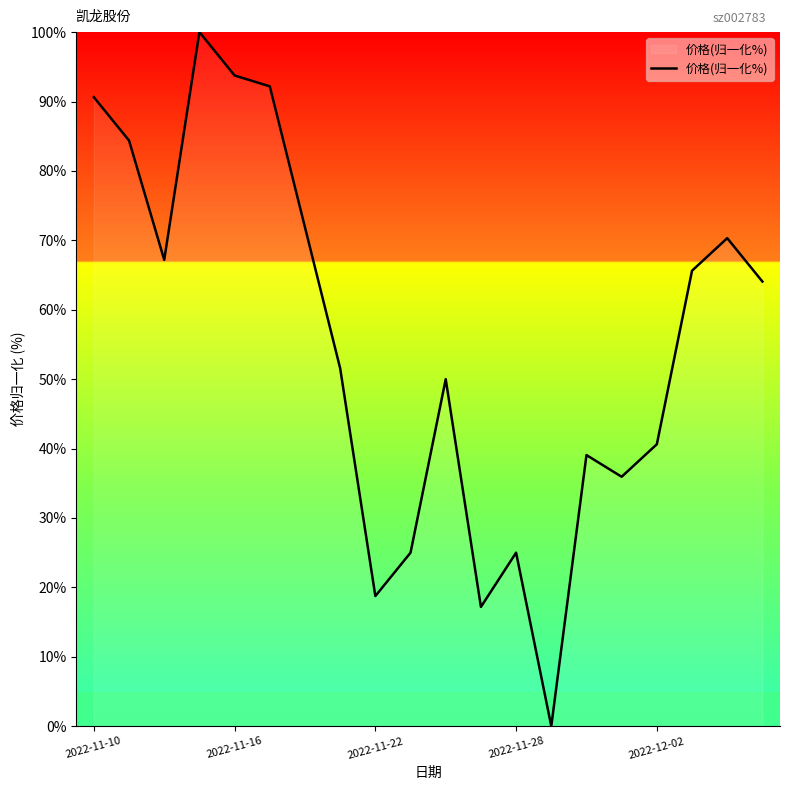

What is the difference between the maximum and minimum values?

100.0